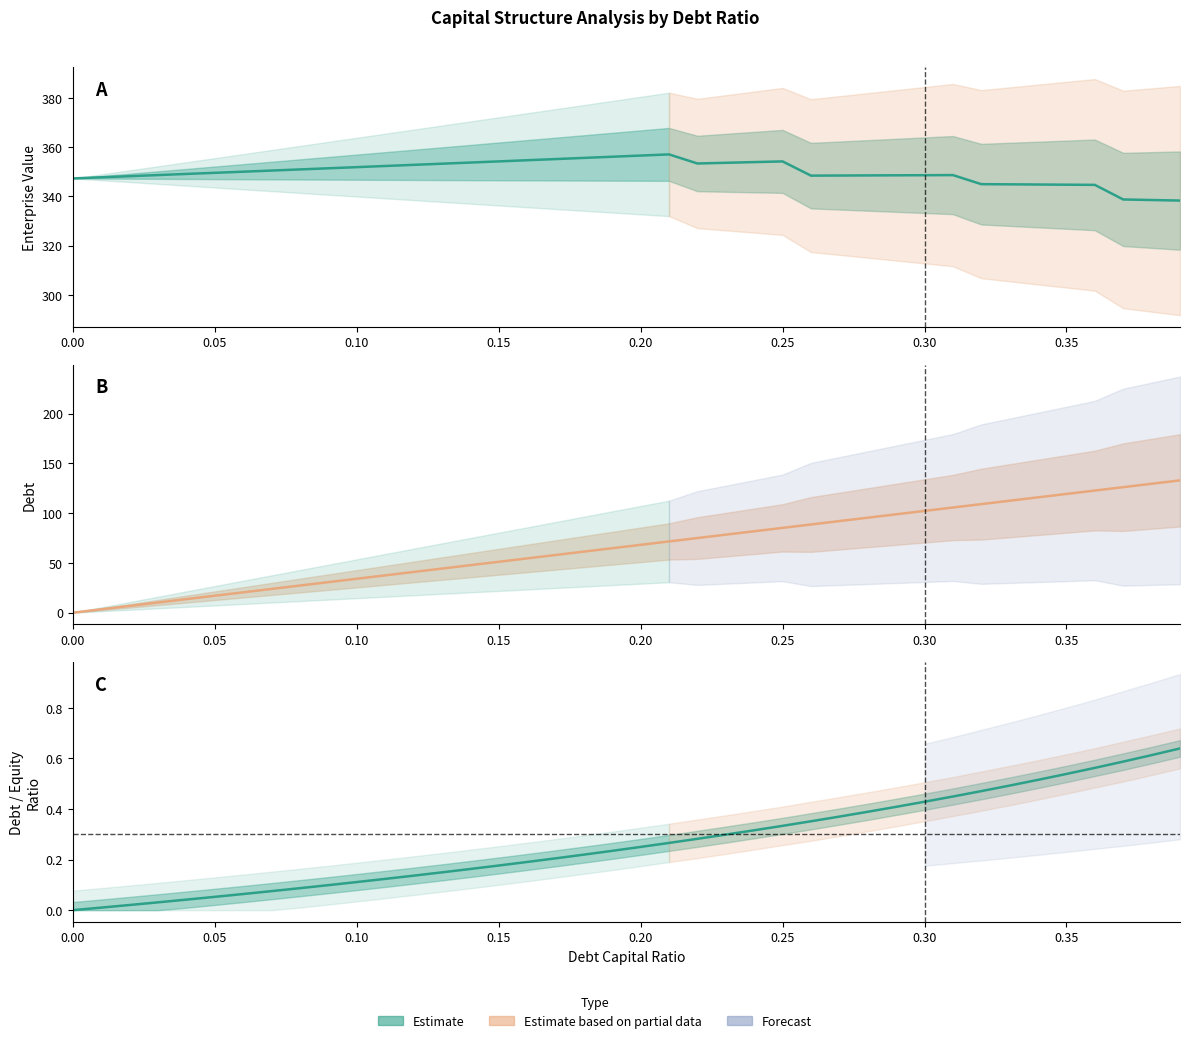

True or false: debt has more than 1 points higher than both neighbors.

False